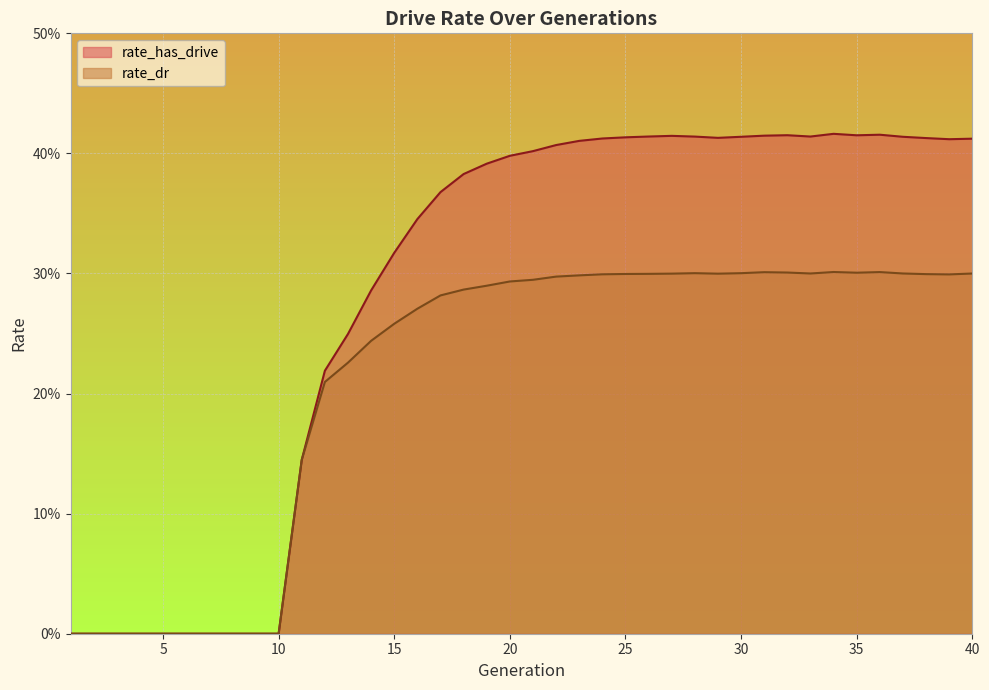

How many series are shown in this chart?

2